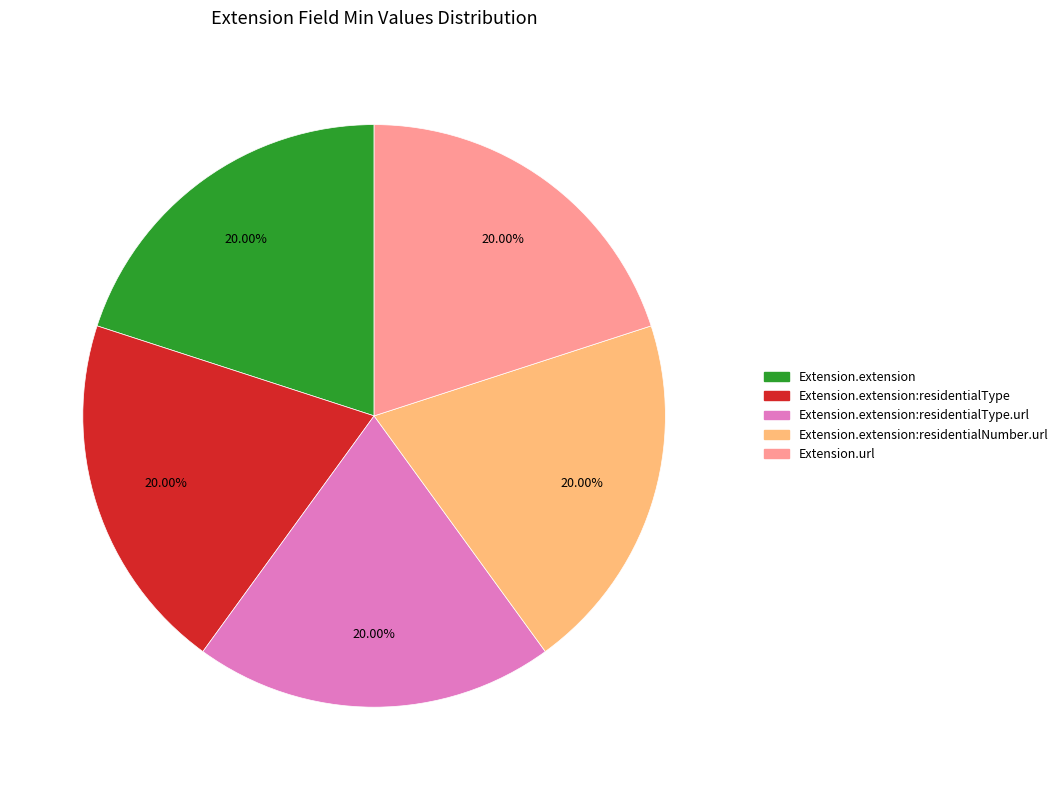

Is there any slice that represents more than half of the pie?

No